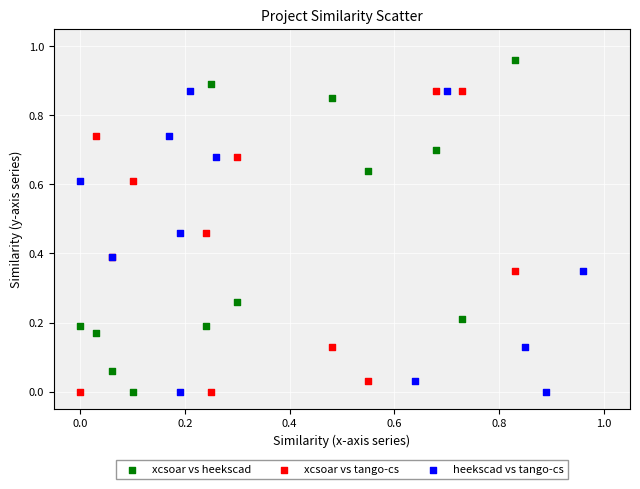

Which series reaches the maximum Y coordinate?

xcsoar vs heekscad